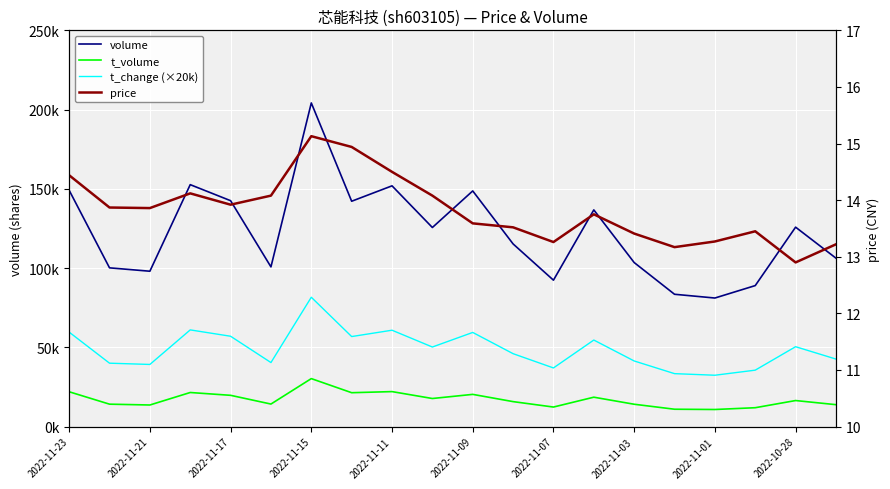

The volume series shows 41547.0 at 2022-10-28. True or false?

False